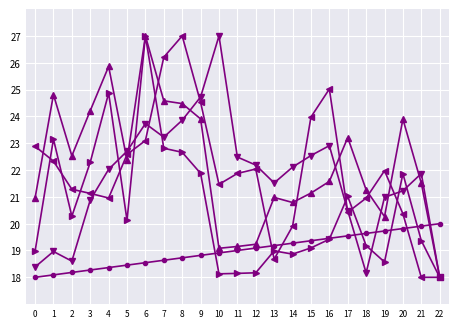

At which category is the sum across all series the highest?

6